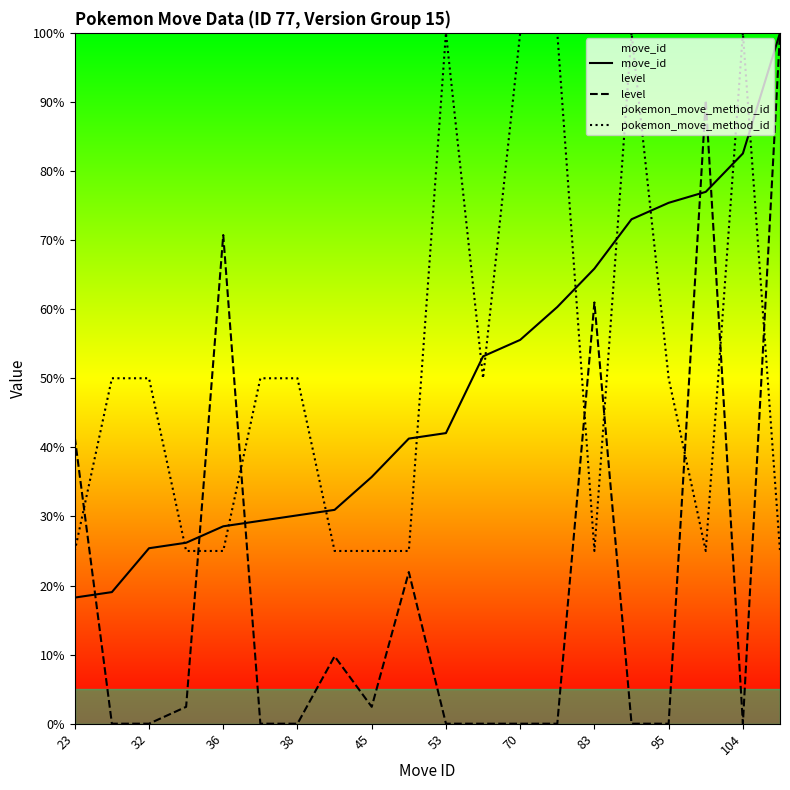

What is the total value across all series at 95?

125.4